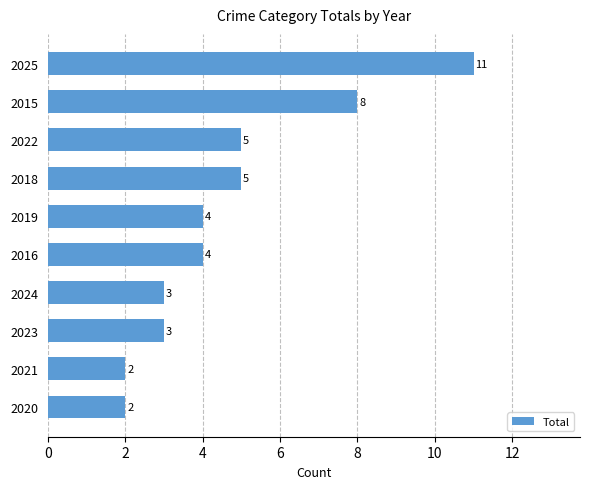

What is the label of the 3rd bar from the bottom?

2023